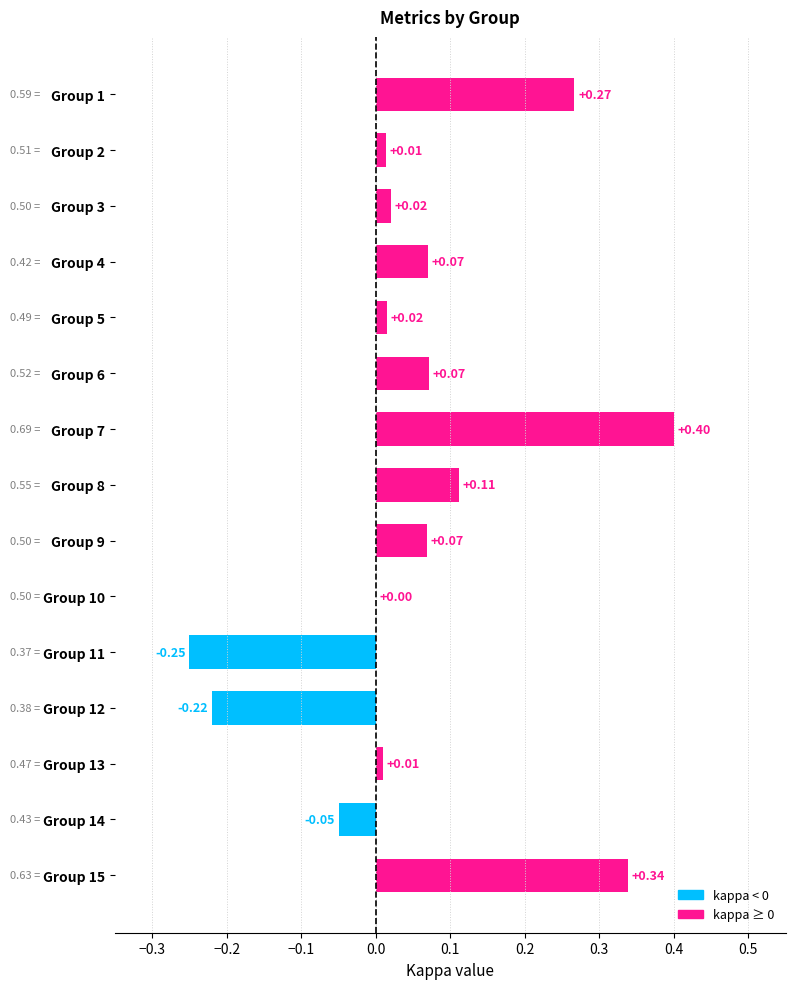

Between Group 7 and Group 2, which is larger?

Group 7